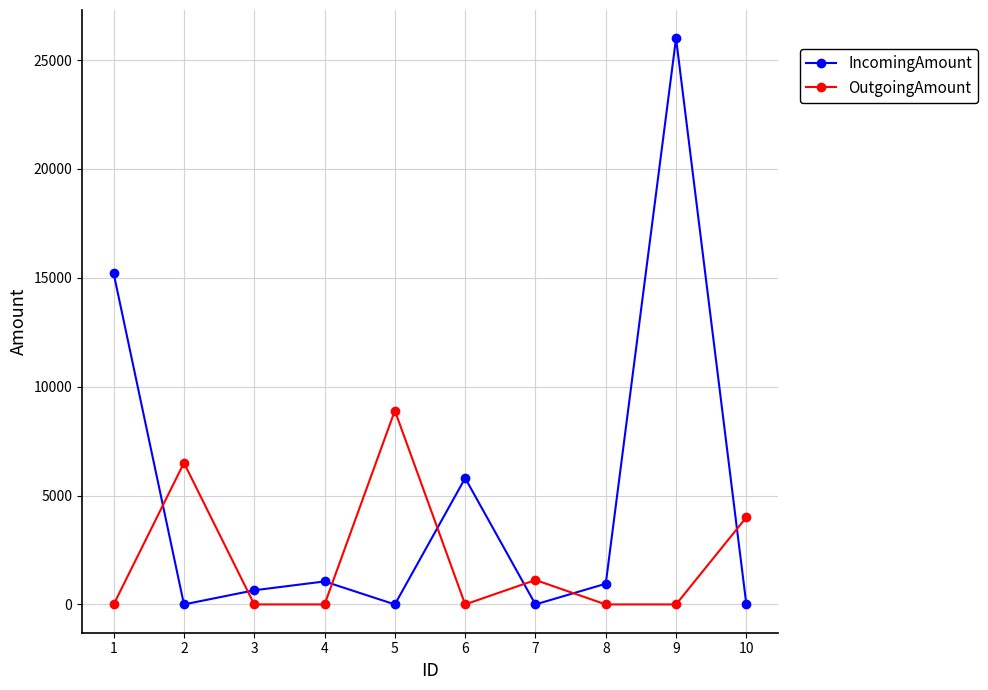

How many data points does each series have?

10